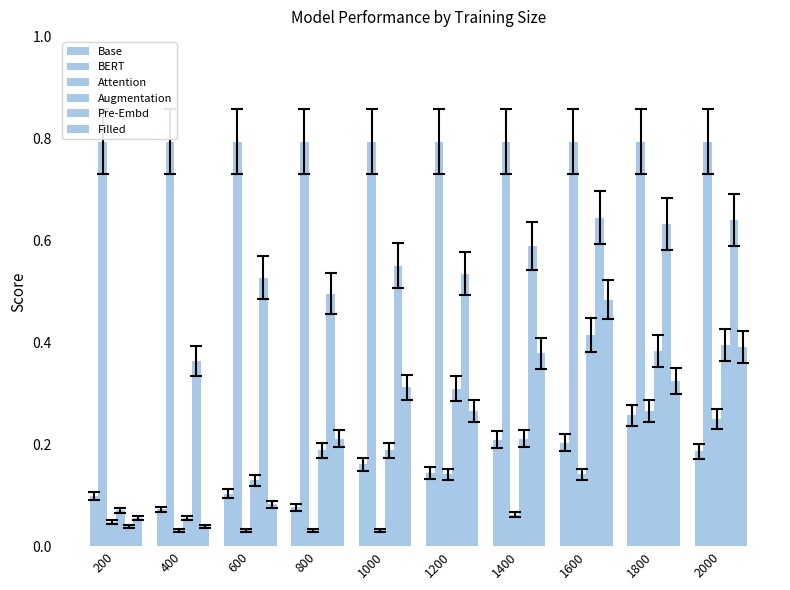

Which category has the highest value in the Attention series?

1800